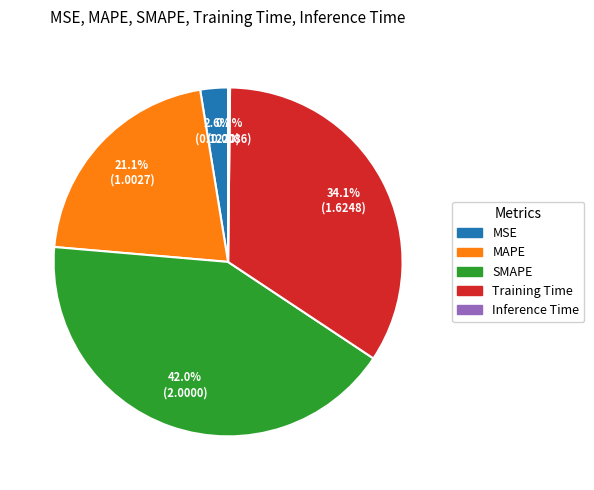

What percentage do MAPE and SMAPE together represent?

63.1%